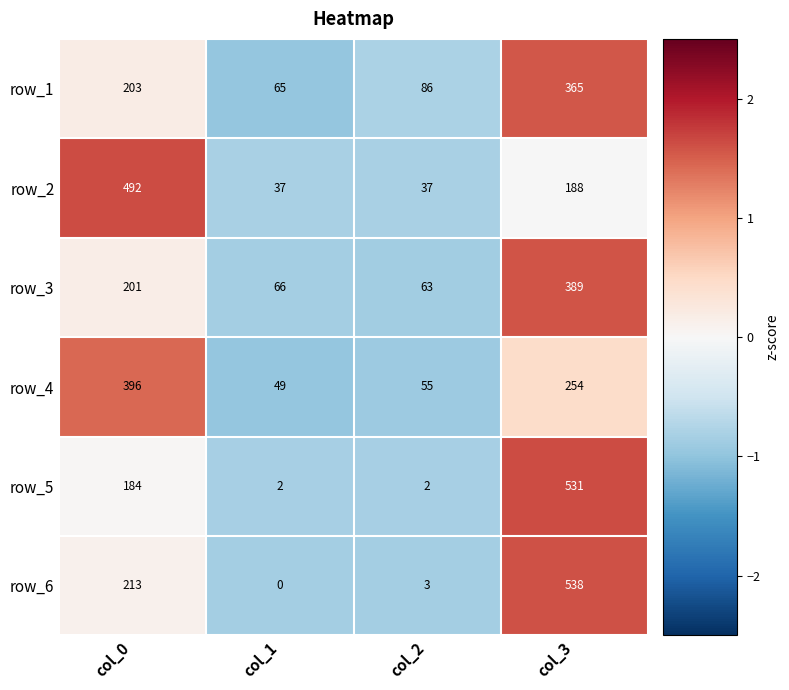

Reading left to right, transcribe all the data shown in this chart.

row_1: 203	65	86	365
row_2: 492	37	37	188
row_3: 201	66	63	389
row_4: 396	49	55	254
row_5: 184	2	2	531
row_6: 213	0	3	538